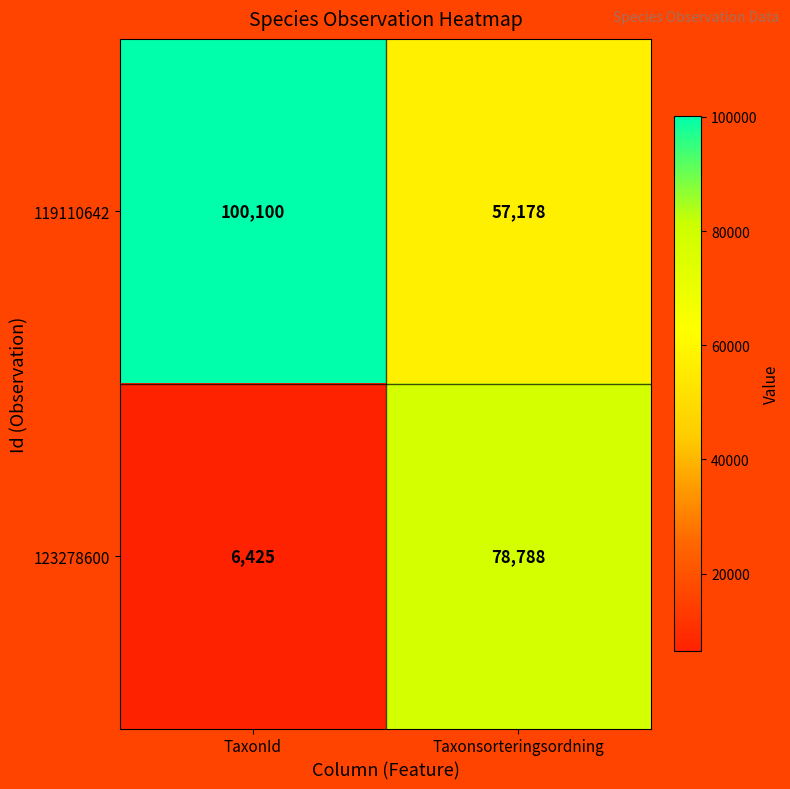

At which category does the chart reach its peak across all series?

TaxonId